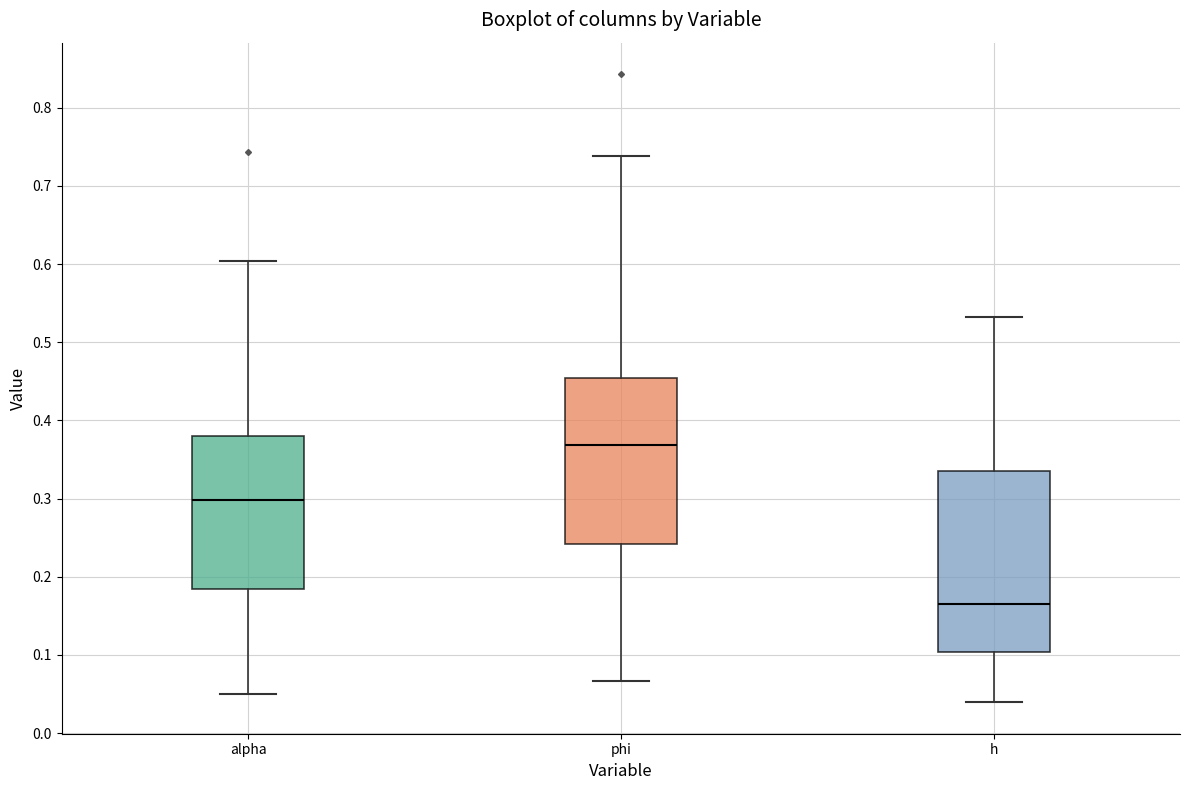

Comparing the boxes themselves (not the whiskers), which one is the tallest?

h